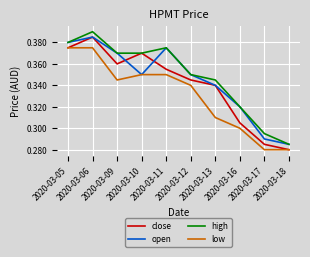

Rank the series by their average value, from highest to lowest.

high, open, close, low